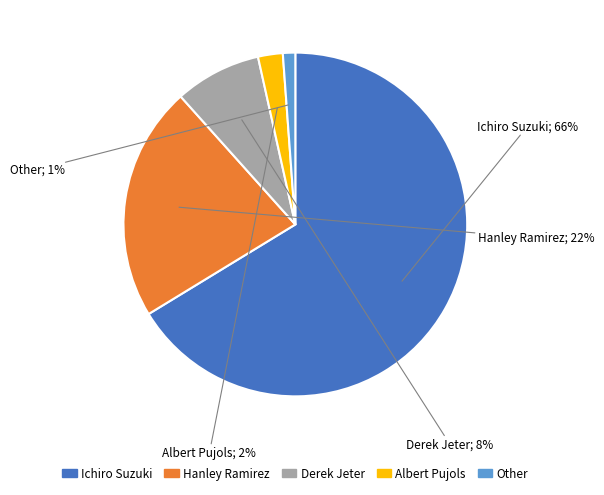

Combined, do Derek Jeter and Other account for over 50%?

No